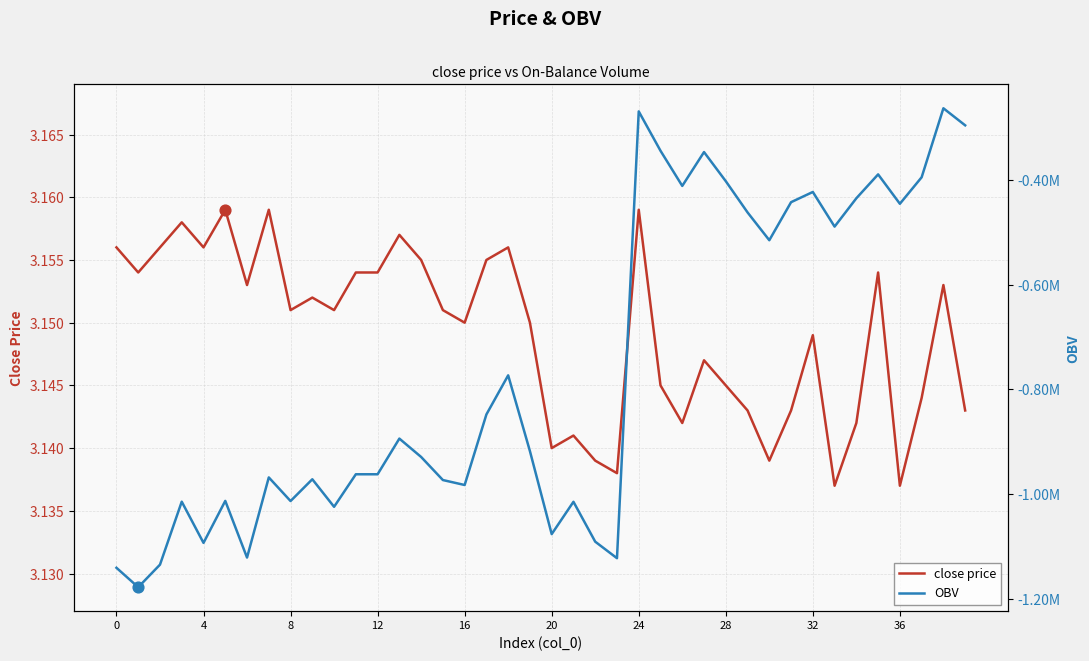

Which series has the largest total across all categories?

close price